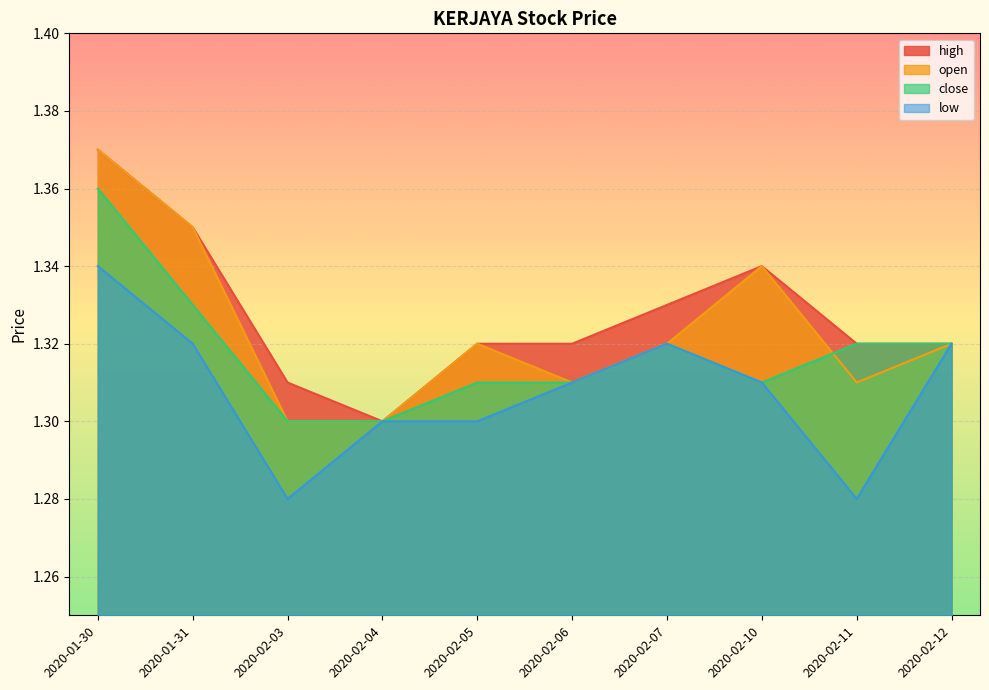

How many lines are shown in the chart?

4